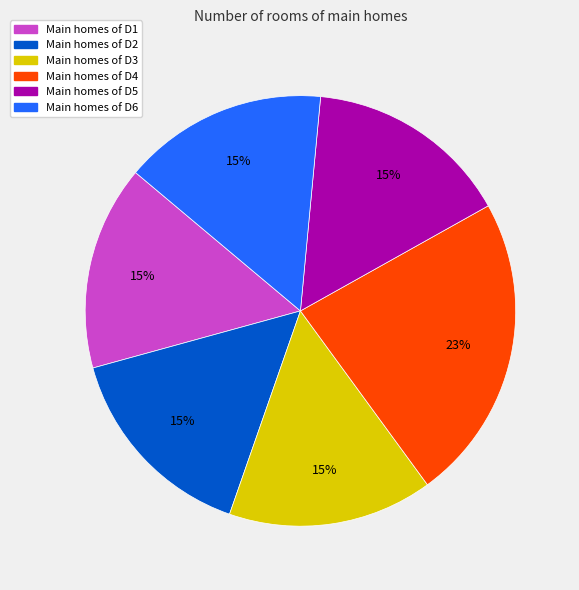

Does any single category account for the majority?

No